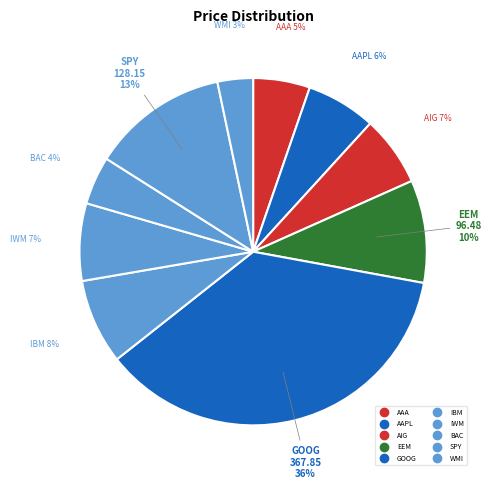

What percentage is the EEM slice, to the nearest percent?

10%